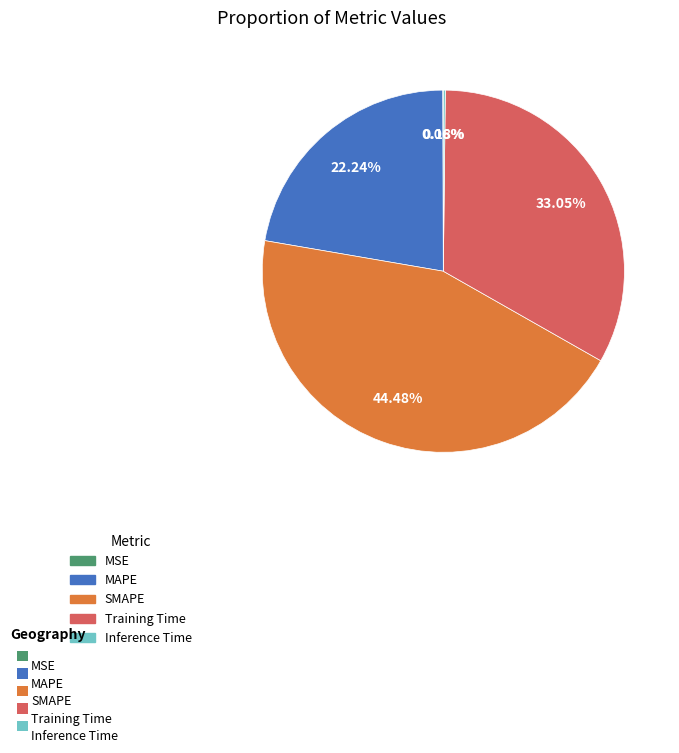

Does any single category account for the majority?

No